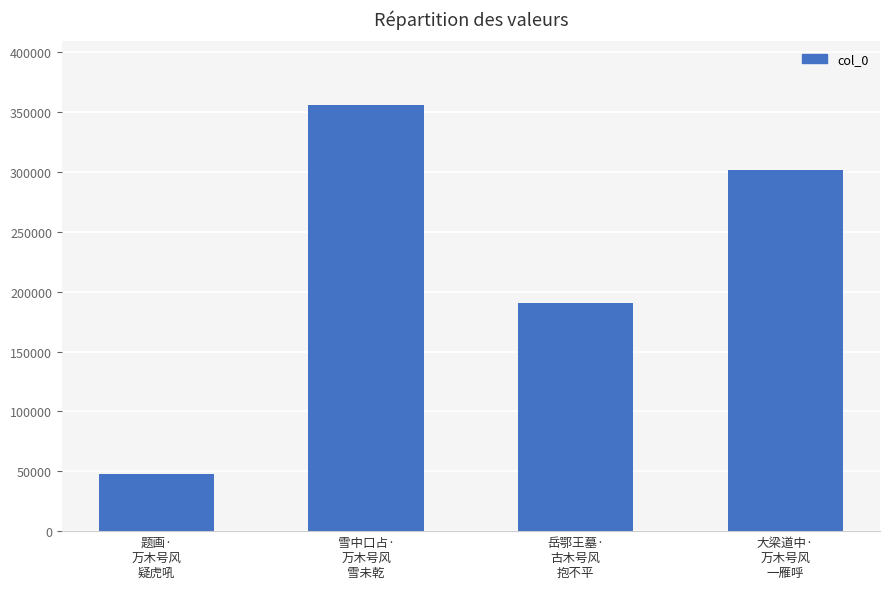

What is the maximum value shown in the chart?

355944